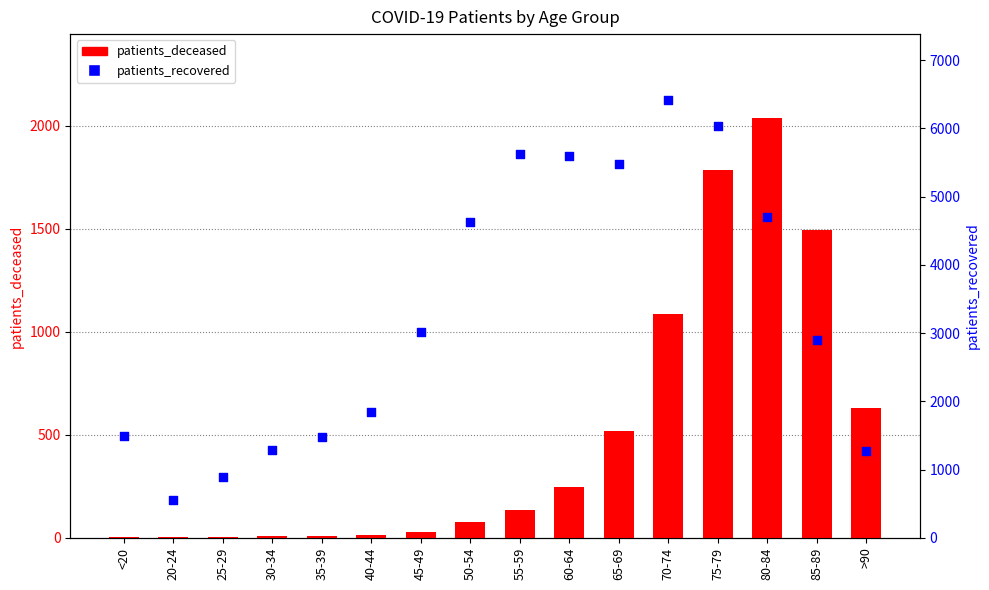

Which series reaches the maximum Y coordinate?

patients_recovered